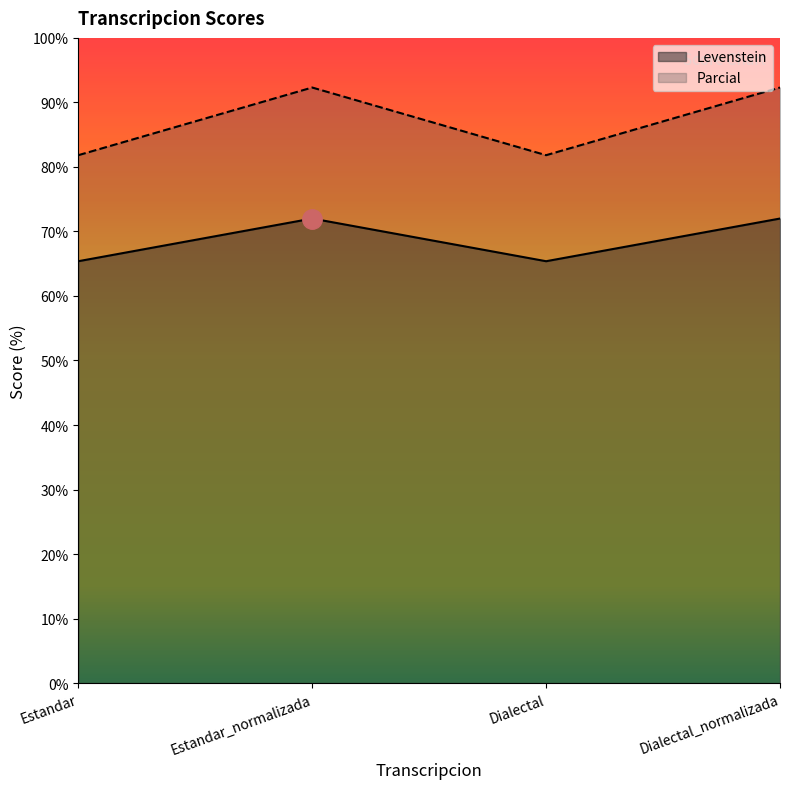

Which label corresponds to the smallest value in the chart?

Estandar